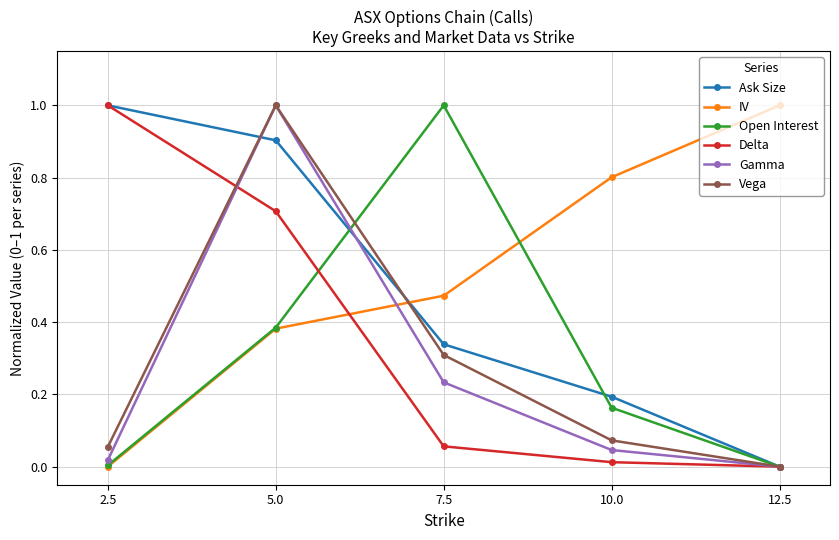

Which series ends up on top after the final intersection of Delta and IV?

IV